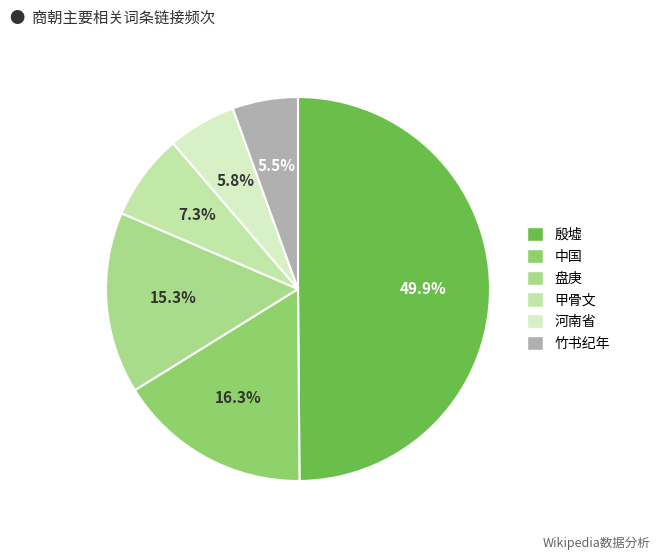

What portion of the pie excludes 竹书纪年?

94.5%